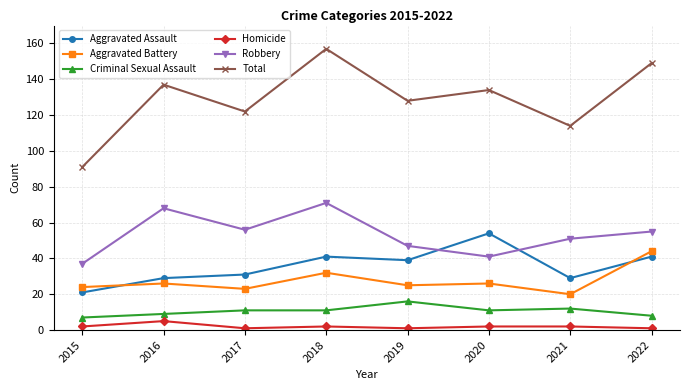

At how many categories does at least one series exceed 57?

8